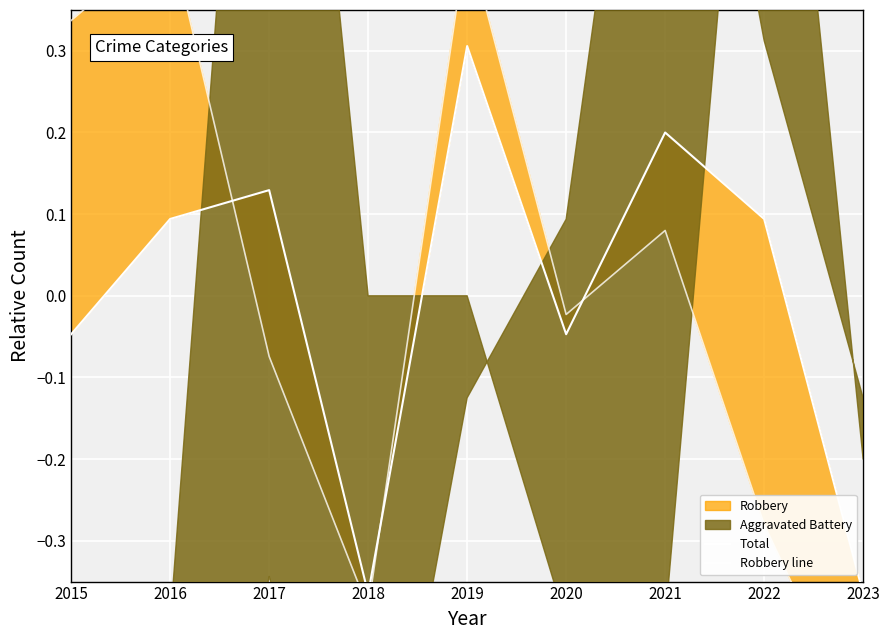

Which series has the largest range (max minus min)?

Robbery line